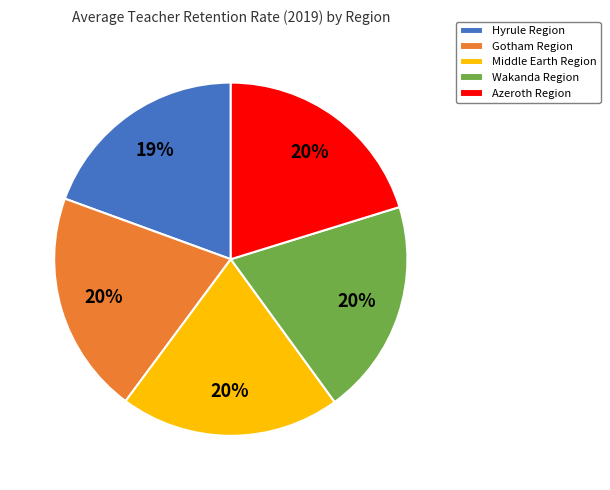

What percentage is the Wakanda Region slice, to the nearest percent?

20%